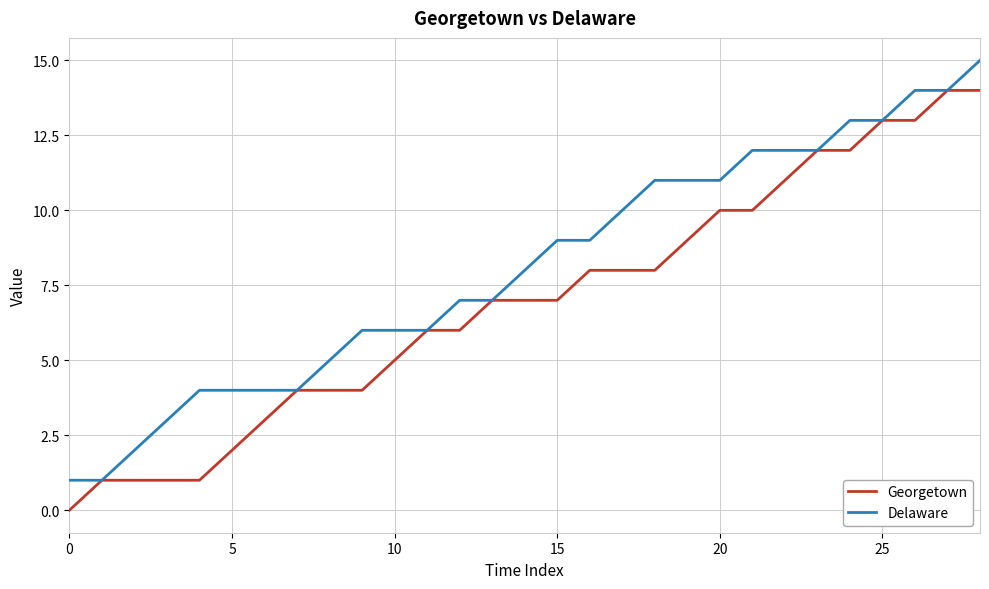

Which series has the largest total across all categories?

Delaware